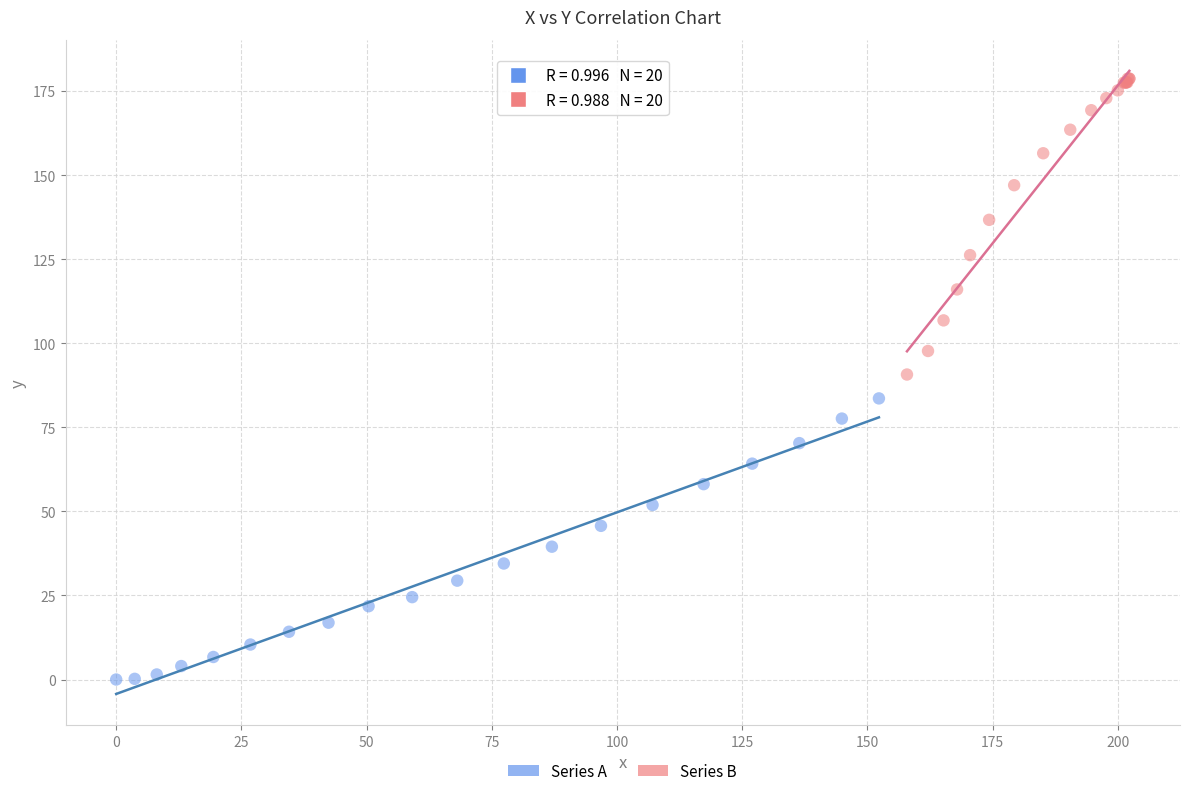

Which series contains the highest Y value?

Series B